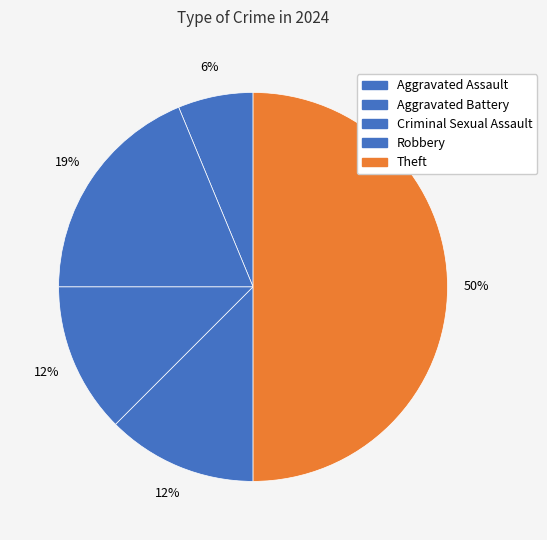

Is it true that Aggravated Assault is 1% of the pie?

False